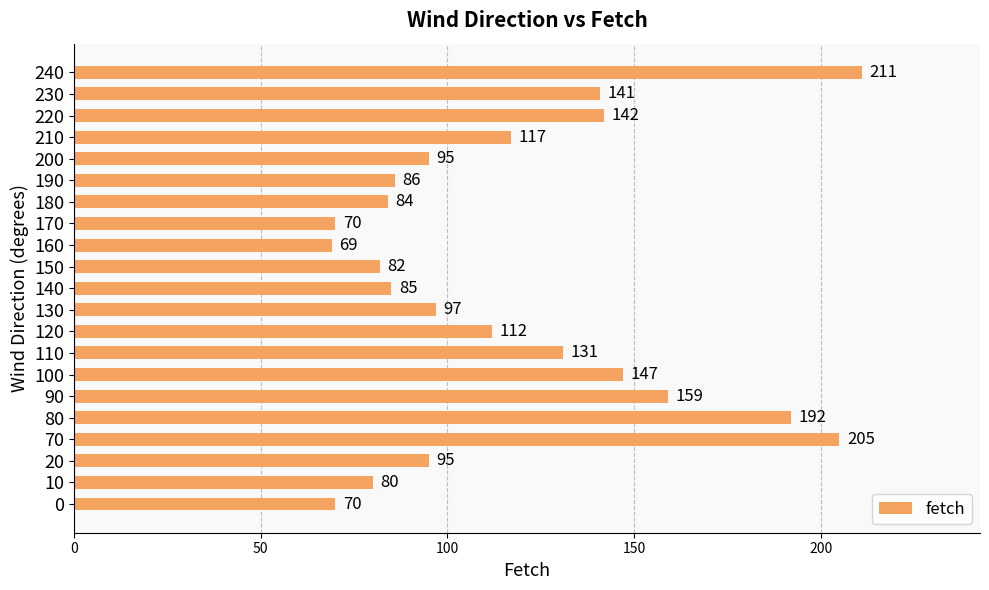

Between 160 and 210, which is larger?

210